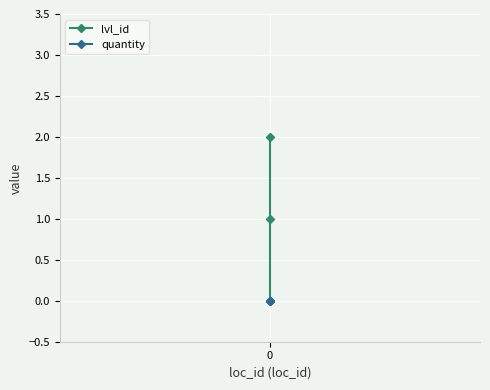

List the series in order of their overall mean, lowest first.

quantity, lvl_id